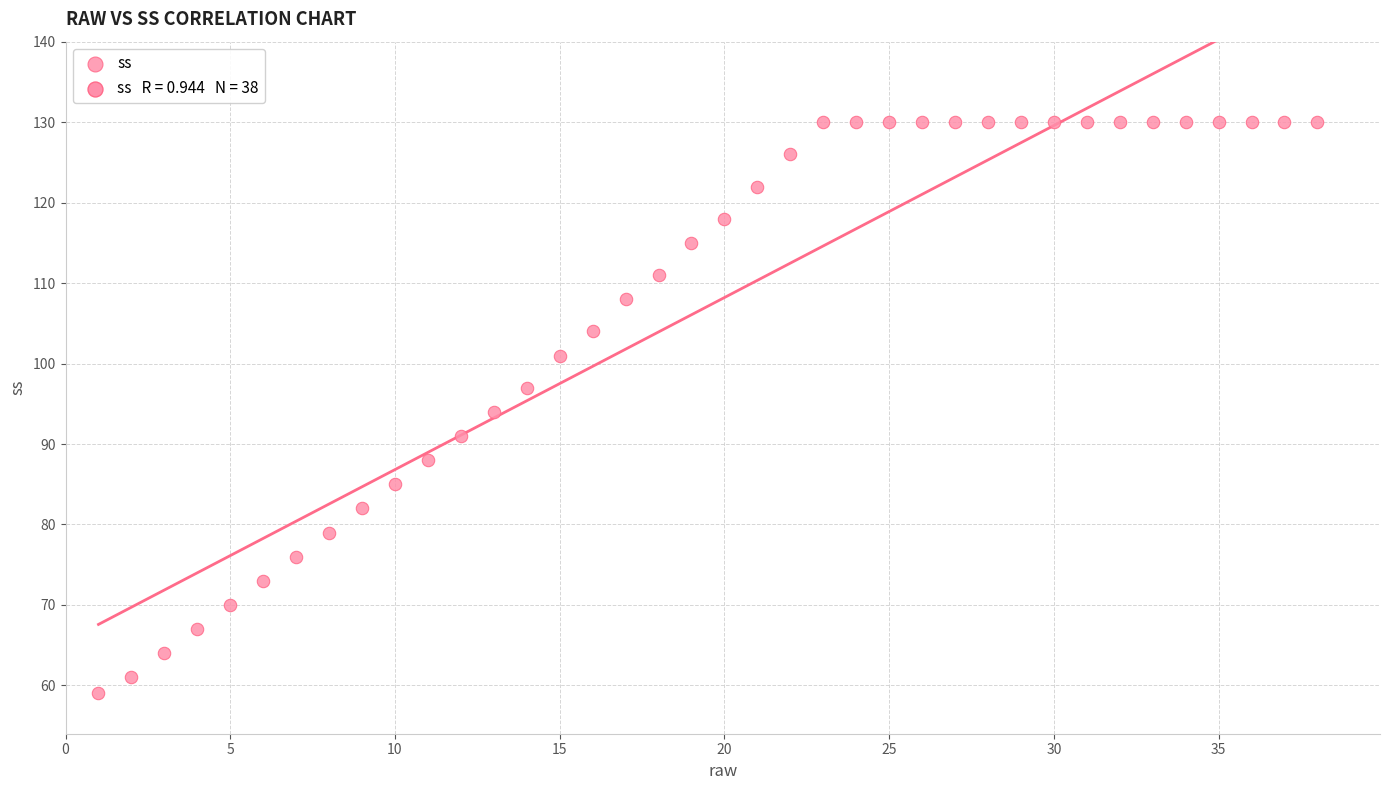

What is the range of Y values (max minus min)?

71